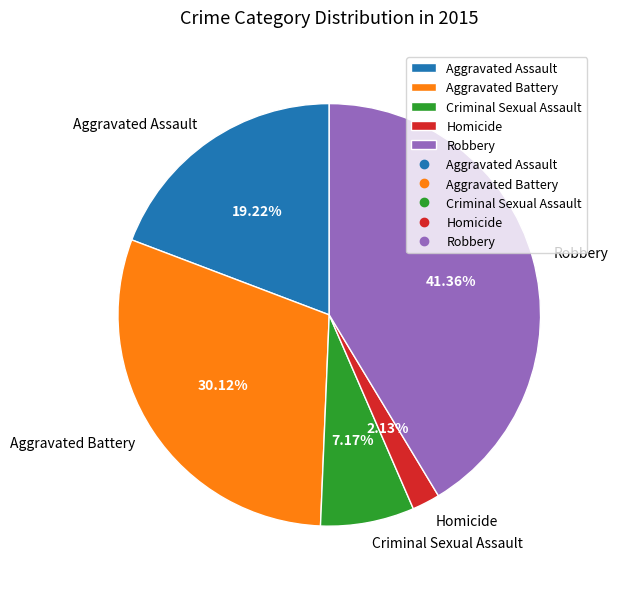

What is the ratio of the value at Aggravated Assault to the value at Aggravated Battery?

0.6